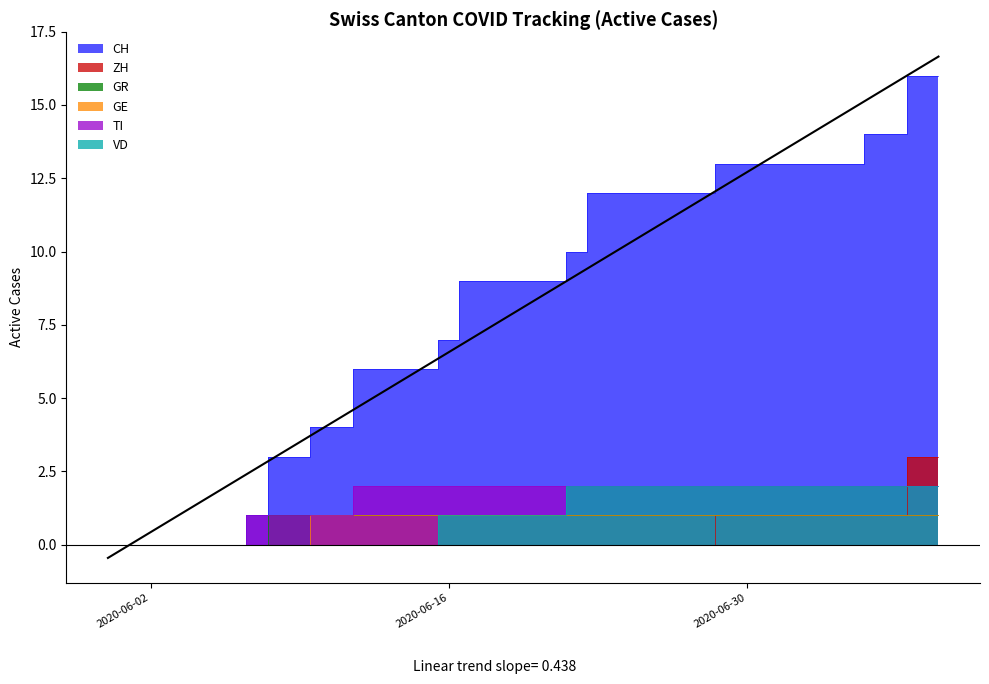

Count the number of data series in this chart.

6